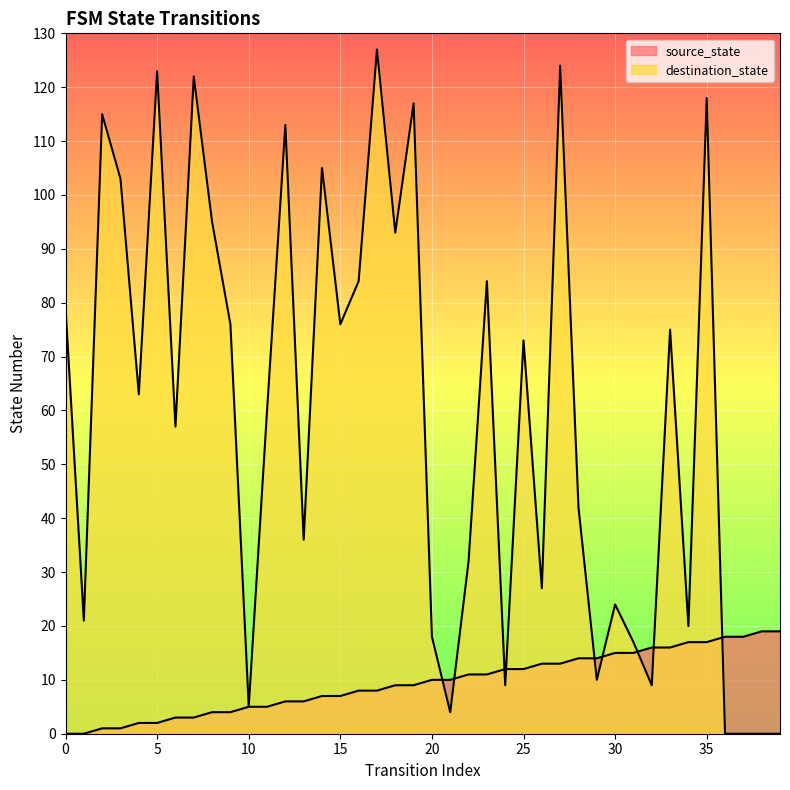

What is the value of the destination_state point at the 11th from the left?

5